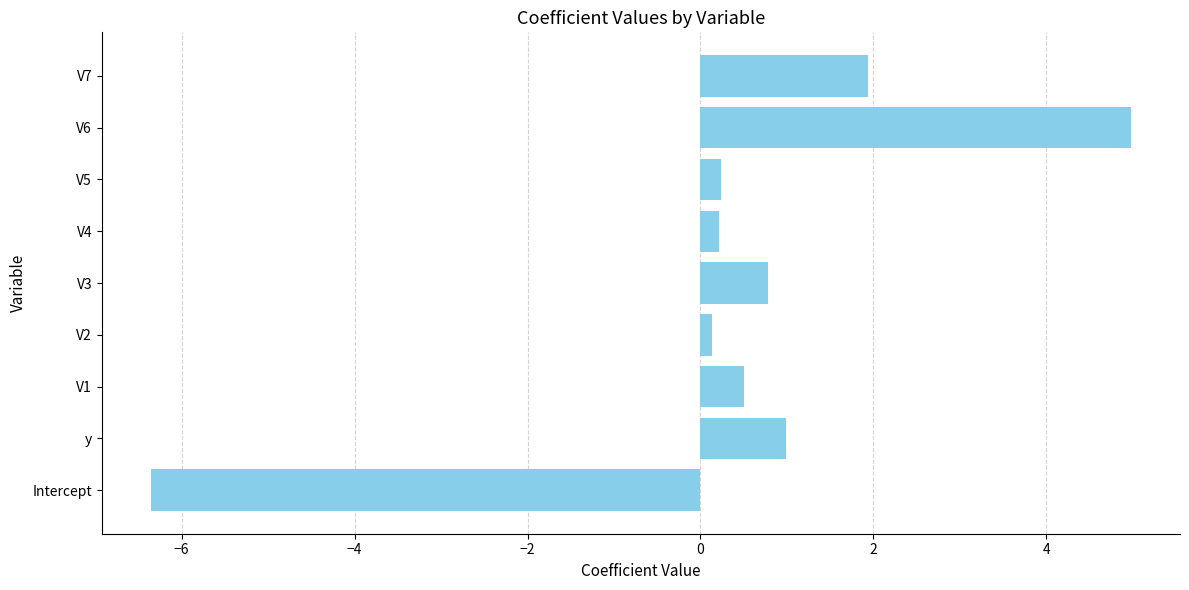

Which category has the highest value across all series?

V6